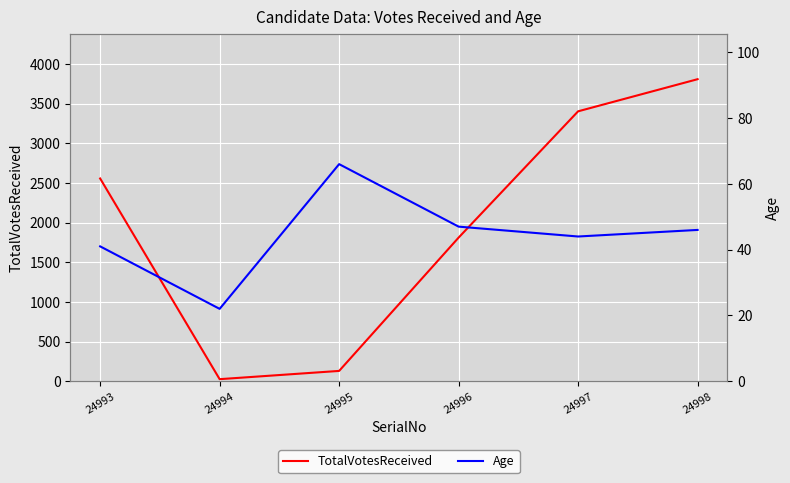

How many values in the Age series are below 46?

3